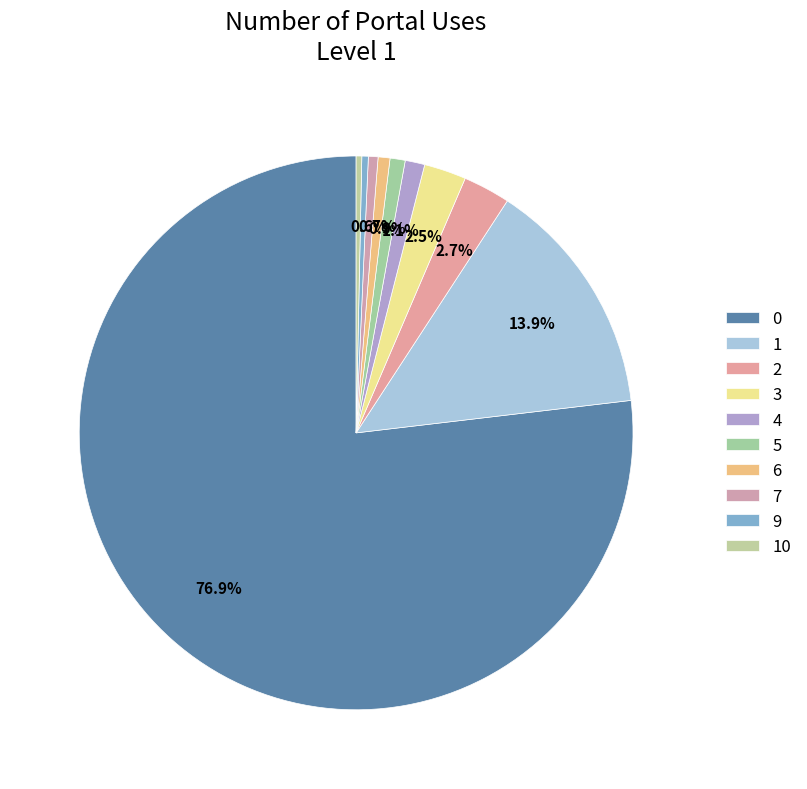

Count the number of slices in the pie.

10